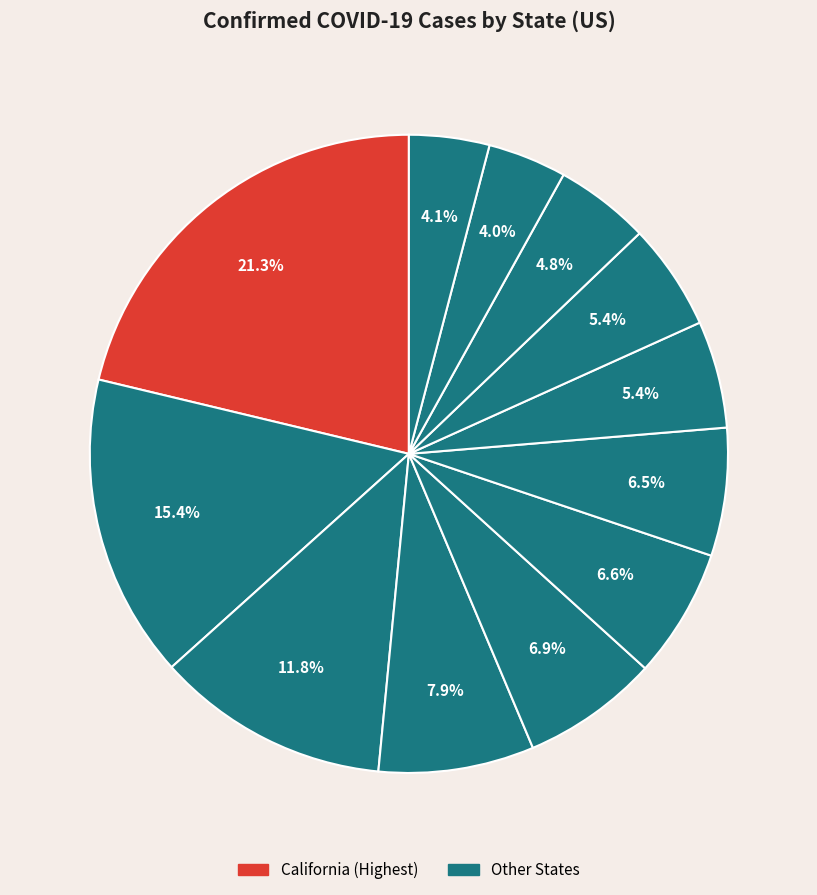

How many segments does this pie chart have?

12